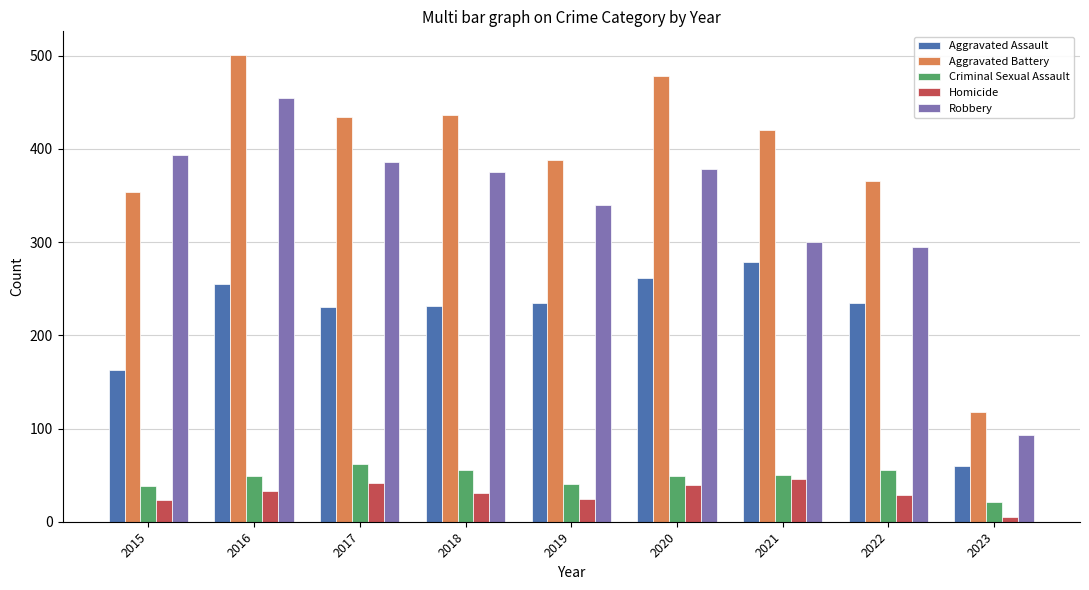

Is the value of Criminal Sexual Assault at 2020 greater than the value of Aggravated Battery at 2015?

No